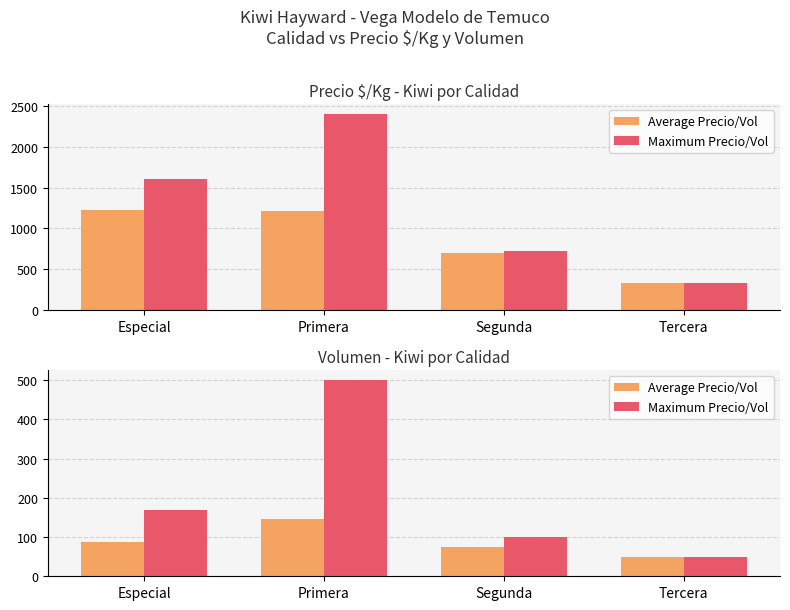

Is the value of Maximum Precio/Vol at Primera greater than the value of Average Precio/Vol at Primera?

Yes